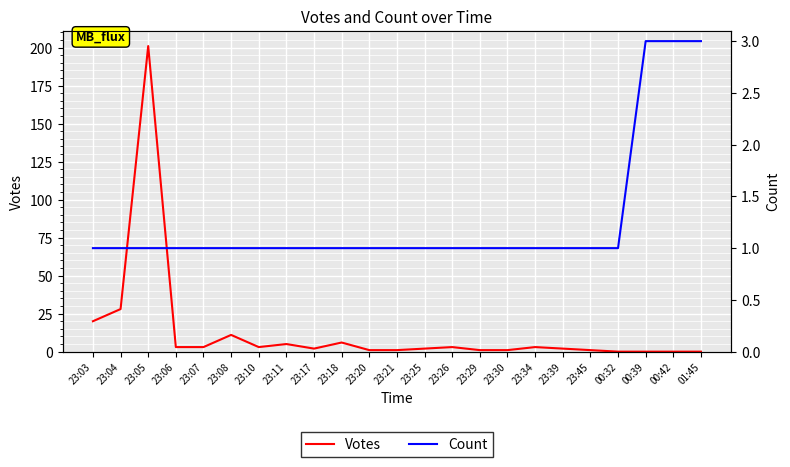

At 00:32, list the series in order from largest to smallest.

Count, Votes